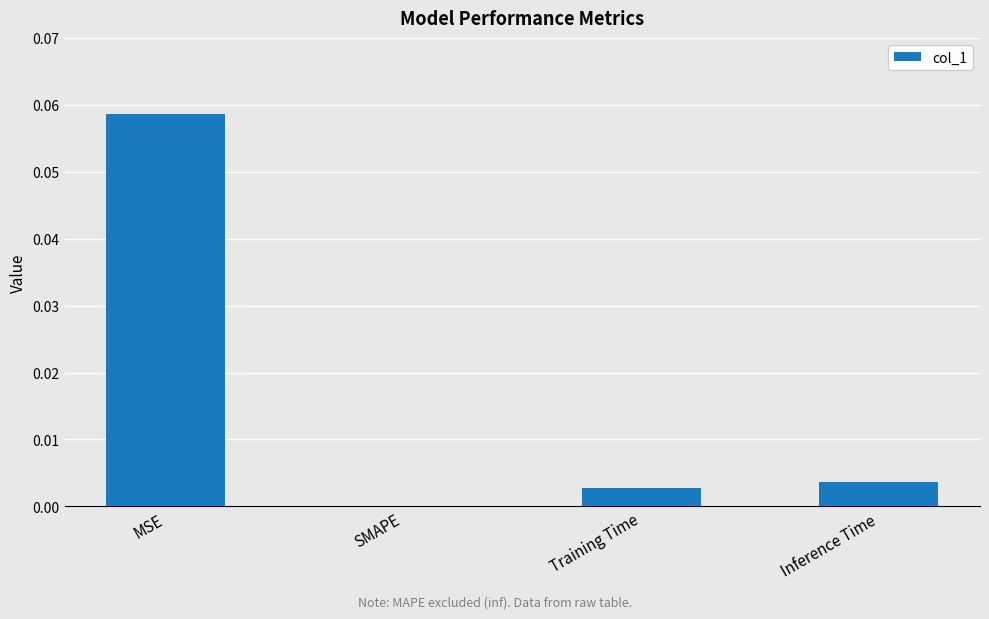

The chart shows a value of 0.0 at MSE. True or false?

False